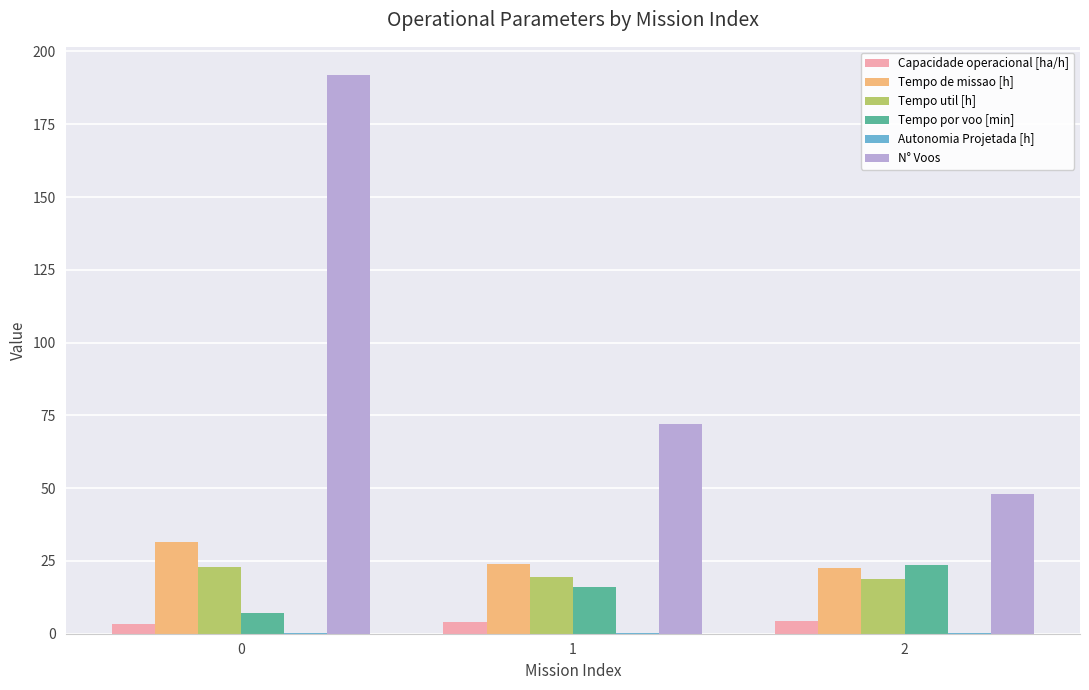

Is it true that N° Voos equals 192.0 at 0?

True